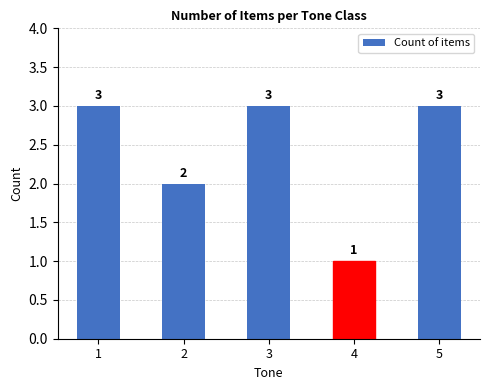

What is the ratio of the value at 1 to the value at 2?

1.5